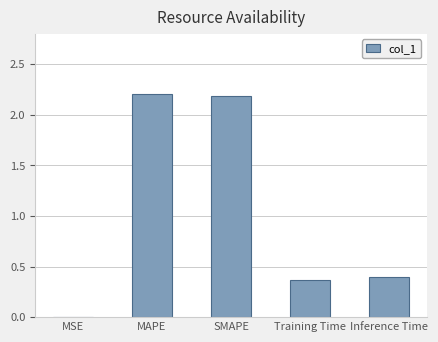

What is the average value?

1.0